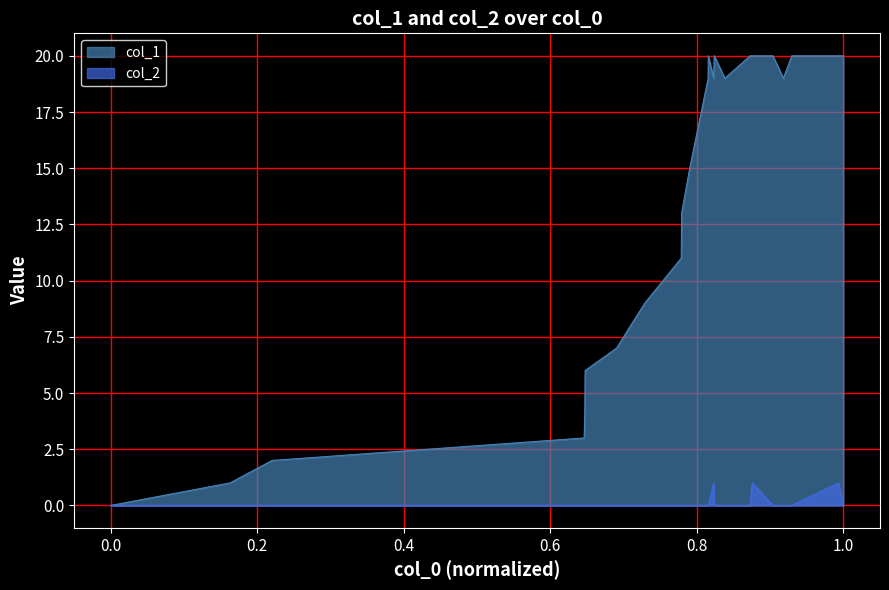

Reading right to left, extract all data points from this chart.

col_1: 20	20	20	19	20	20	20	19	20	19	20	19	15	14	13	12	11	9	8	7	6	4	3	2	1	0
col_2: 0	1	0	0	0	1	0	0	0	1	0	0	0	0	0	0	0	0	0	0	0	0	0	0	0	0